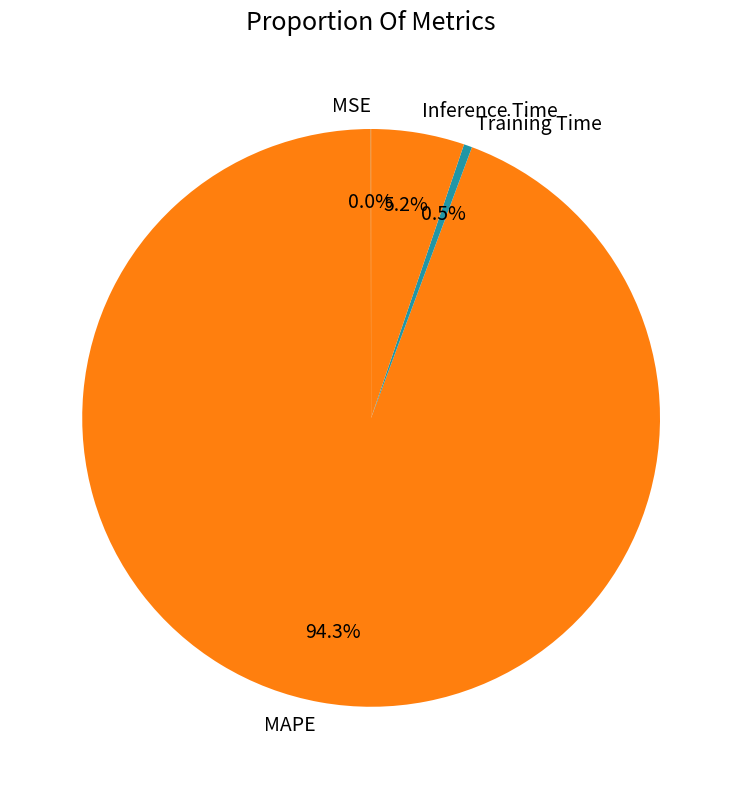

To the nearest percent, what is the difference between the Inference Time and Training Time slice percentages?

5%